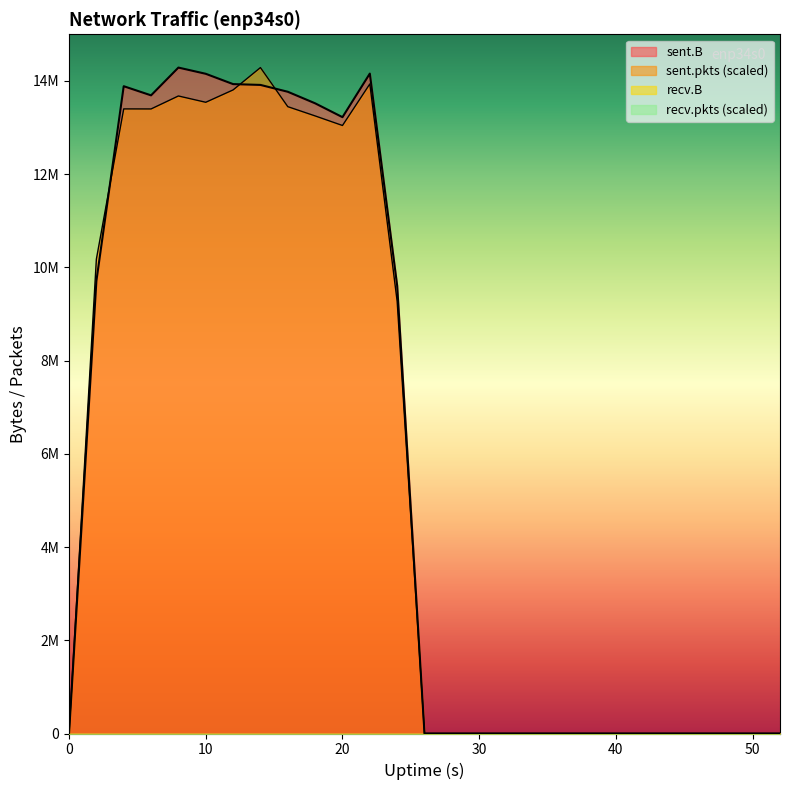

The sent.B series shows -4728807.0 at 23. True or false?

False